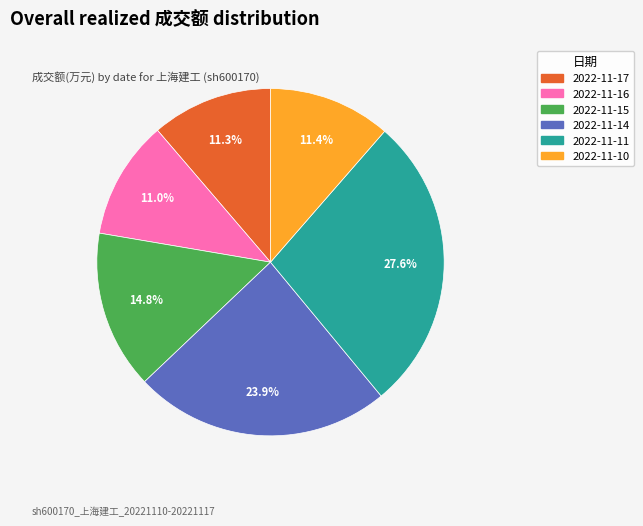

Is the sum of 2022-11-11 and 2022-11-15 greater than half?

No